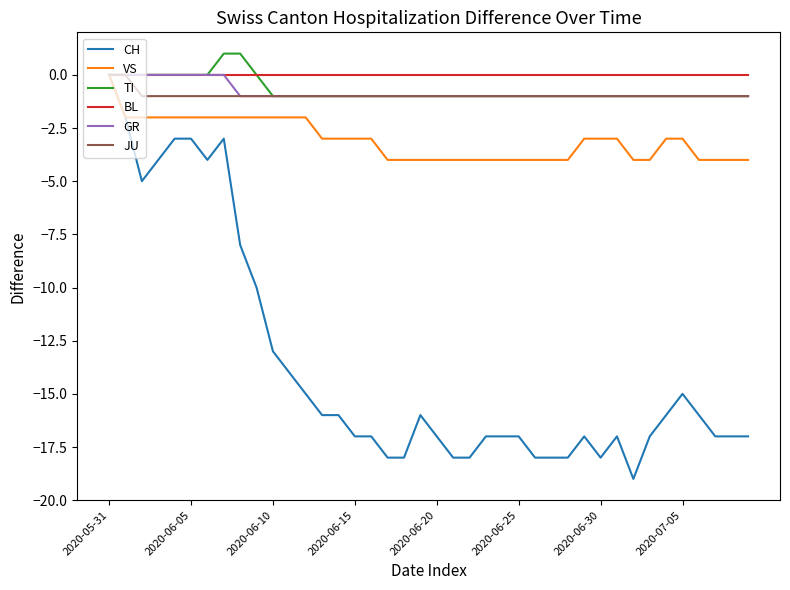

Reading right to left, transcribe all the data shown in this chart.

CH: -17	-17	-17	-16	-15	-16	-17	-19	-17	-18	-17	-18	-18	-18	-17	-17	-17	-18	-18	-17	-16	-18	-18	-17	-17	-16	-16	-15	-14	-13	-10	-8	-3	-4	-3	-3	-4	-5	-2	0
VS: -4	-4	-4	-4	-3	-3	-4	-4	-3	-3	-3	-4	-4	-4	-4	-4	-4	-4	-4	-4	-4	-4	-4	-3	-3	-3	-3	-2	-2	-2	-2	-2	-2	-2	-2	-2	-2	-2	-2	0
TI: -1	-1	-1	-1	-1	-1	-1	-1	-1	-1	-1	-1	-1	-1	-1	-1	-1	-1	-1	-1	-1	-1	-1	-1	-1	-1	-1	-1	-1	-1	0	1	1	0	0	0	0	0	0	0
BL: 0	0	0	0	0	0	0	0	0	0	0	0	0	0	0	0	0	0	0	0	0	0	0	0	0	0	0	0	0	0	0	0	0	0	0	0	0	0	0	0
GR: -1	-1	-1	-1	-1	-1	-1	-1	-1	-1	-1	-1	-1	-1	-1	-1	-1	-1	-1	-1	-1	-1	-1	-1	-1	-1	-1	-1	-1	-1	-1	-1	0	0	0	0	0	0	0	0
JU: -1	-1	-1	-1	-1	-1	-1	-1	-1	-1	-1	-1	-1	-1	-1	-1	-1	-1	-1	-1	-1	-1	-1	-1	-1	-1	-1	-1	-1	-1	-1	-1	-1	-1	-1	-1	-1	-1	0	0